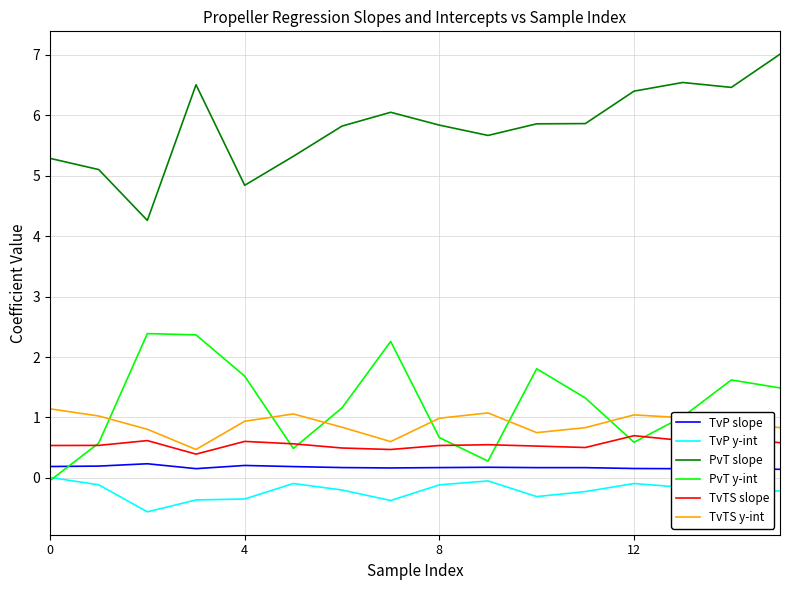

Count the number of categories in the chart.

16